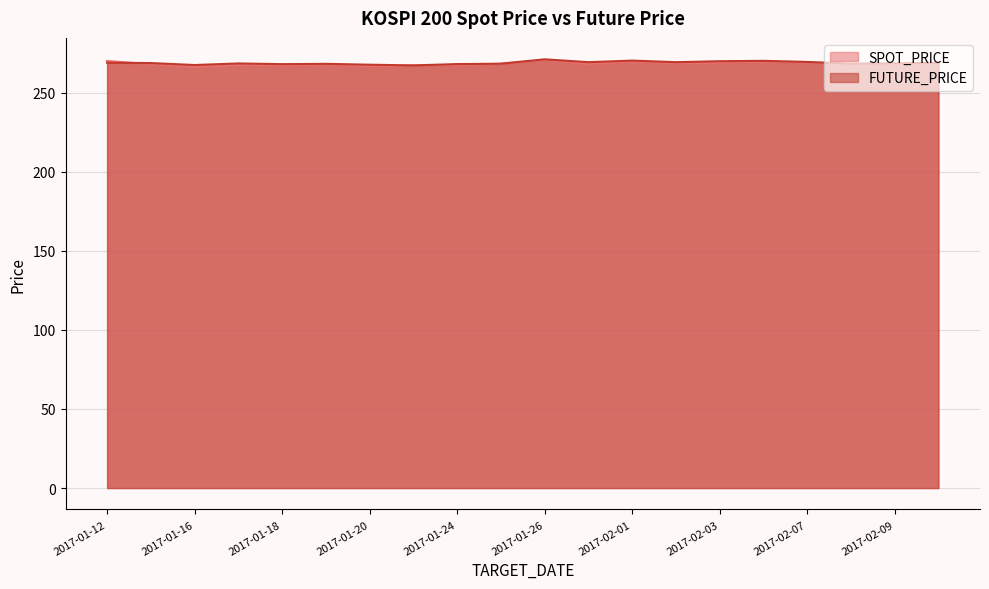

Reading left to right, list all the values displayed in this chart.

SPOT_PRICE: 269.9	267.9	266.1	267.4	267.1	267.7	266.5	267.1	267.3	268.1	270.5	268.1	269.6	268.5	268.9	269.5	269.0	267.7	267.7	268.7
FUTURE_PRICE: 268.9	268.6	267.4	268.4	267.9	268.1	267.6	267.1	268.0	268.2	271.0	269.2	270.2	269.2	269.8	270.1	269.4	268.2	268.5	268.8